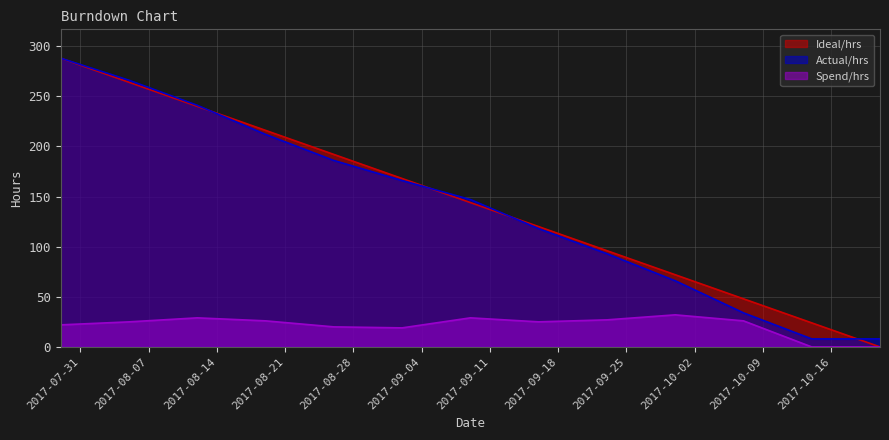

What is the label of the 4th point from the right?

2017-09-30